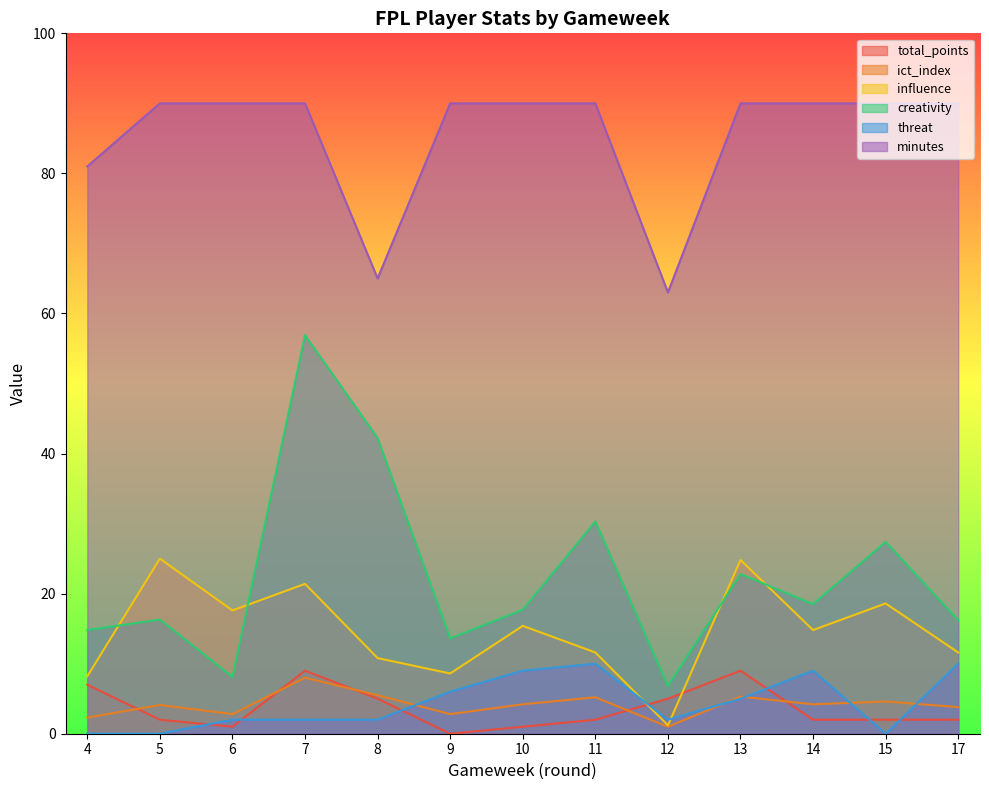

At which label is influence closest to 13?

11